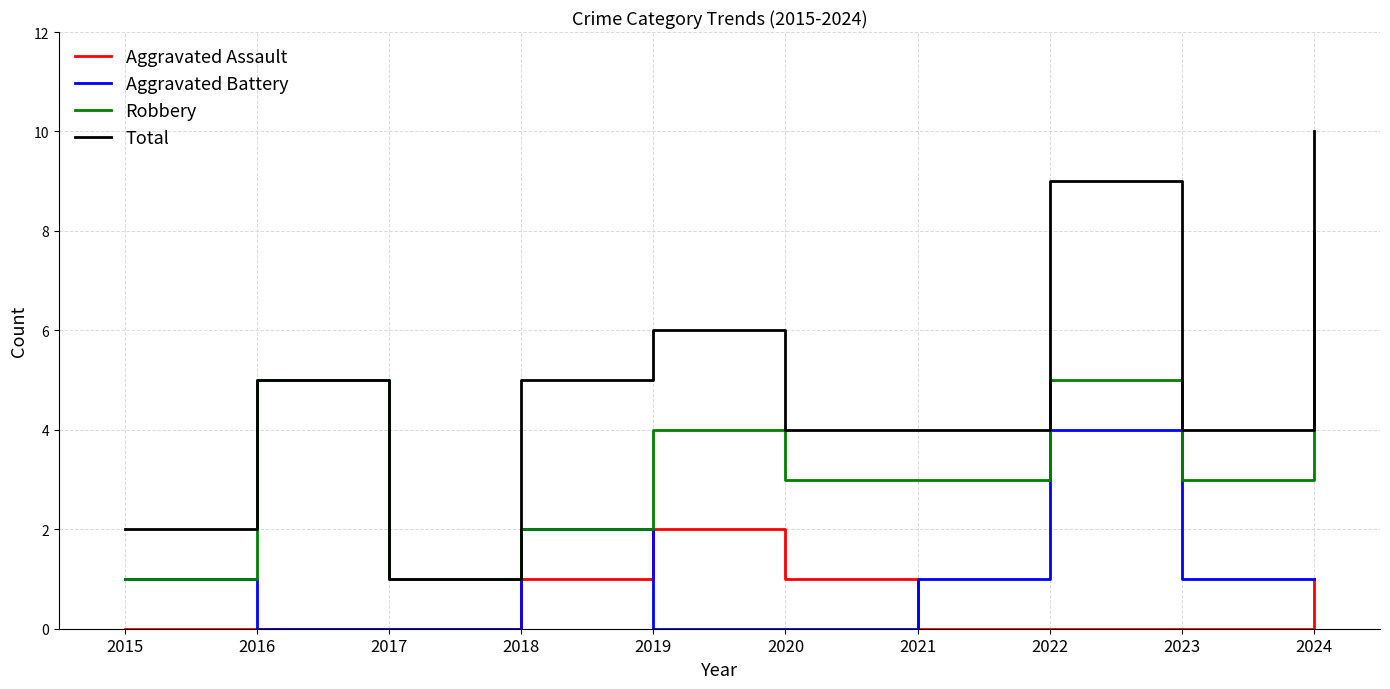

What is the total value across all series at 2024?

20